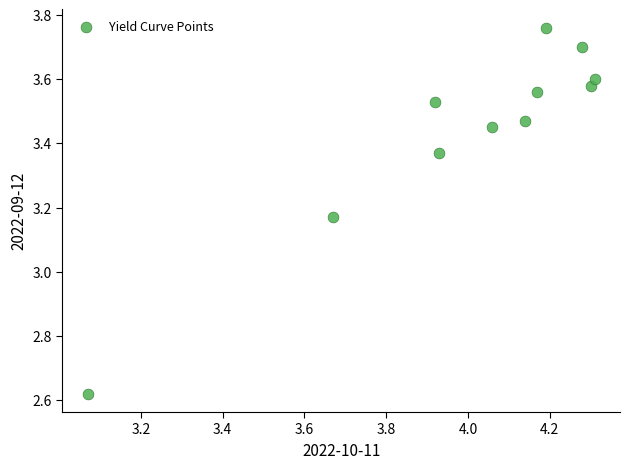

What is the range of Y values (max minus min)?

1.1